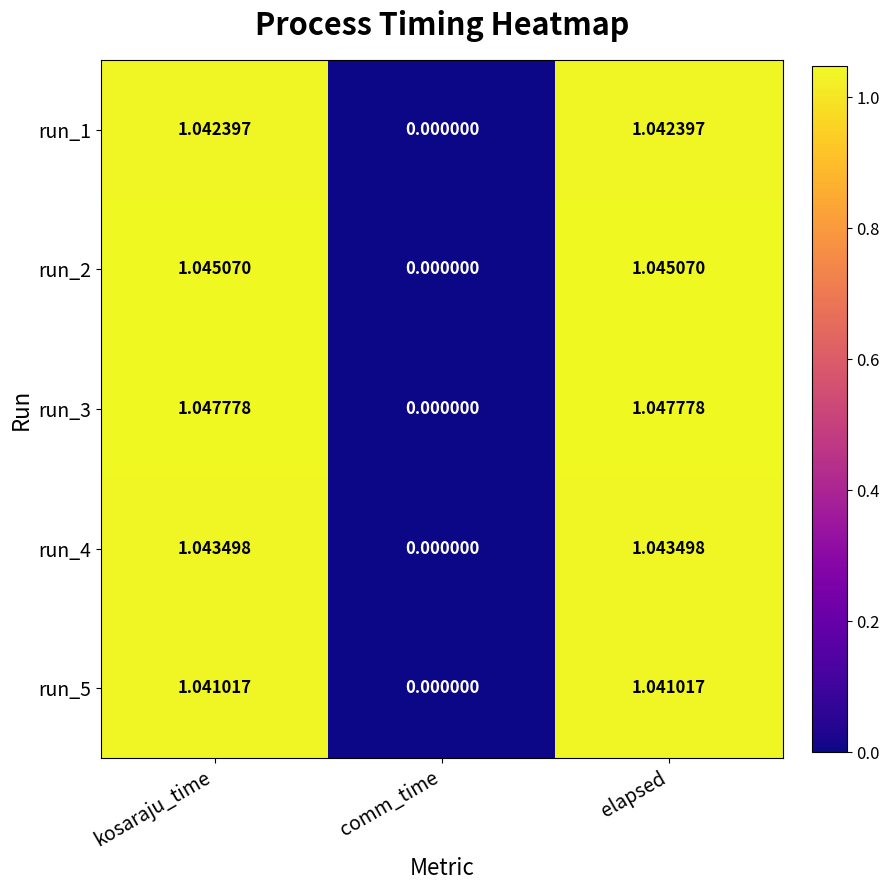

Where is run_2 nearest to the value 0?

comm_time